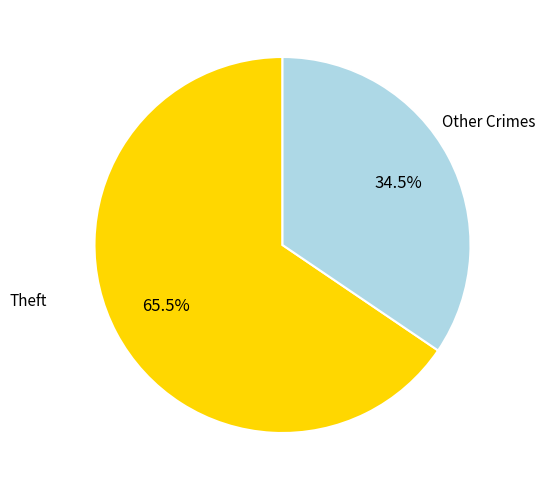

Which slice is the smallest?

Other Crimes